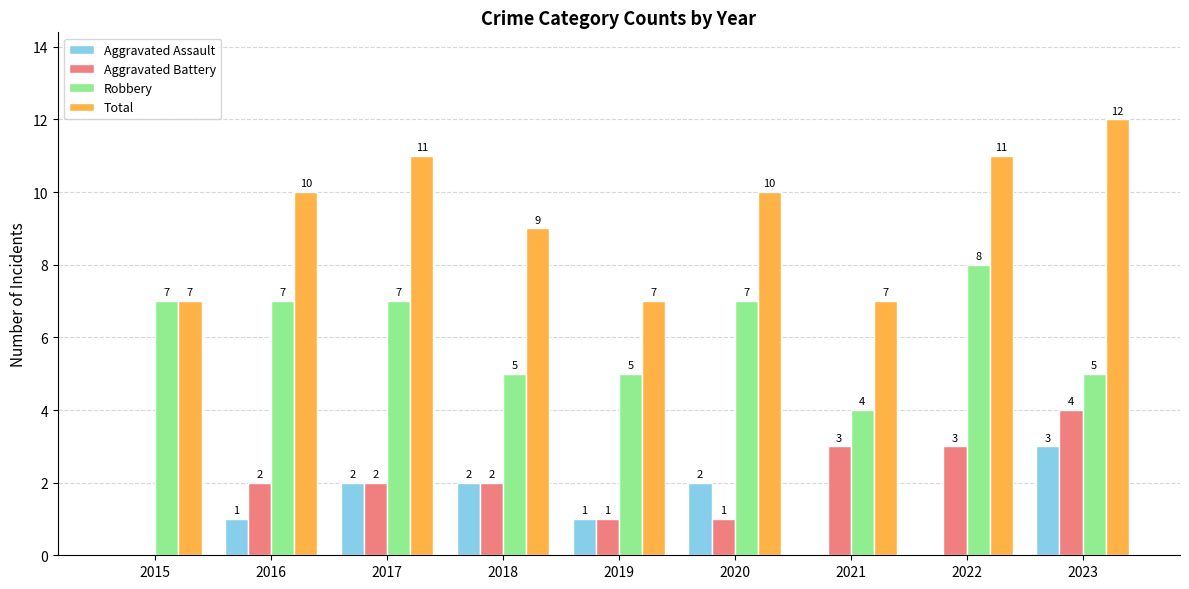

Reading left to right, extract all data points from this chart.

Aggravated Assault: 2015=0	2016=1	2017=2	2018=2	2019=1	2020=2	2021=0	2022=0	2023=3
Aggravated Battery: 2015=0	2016=2	2017=2	2018=2	2019=1	2020=1	2021=3	2022=3	2023=4
Robbery: 2015=7	2016=7	2017=7	2018=5	2019=5	2020=7	2021=4	2022=8	2023=5
Total: 2015=7	2016=10	2017=11	2018=9	2019=7	2020=10	2021=7	2022=11	2023=12